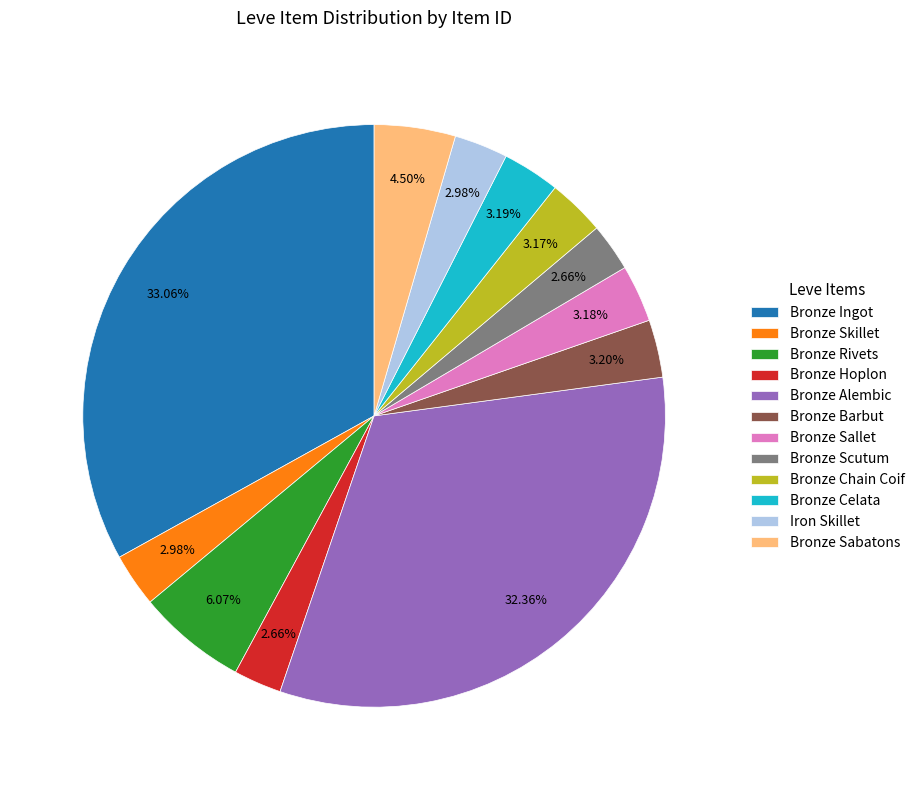

Which slice is the largest?

Bronze Ingot